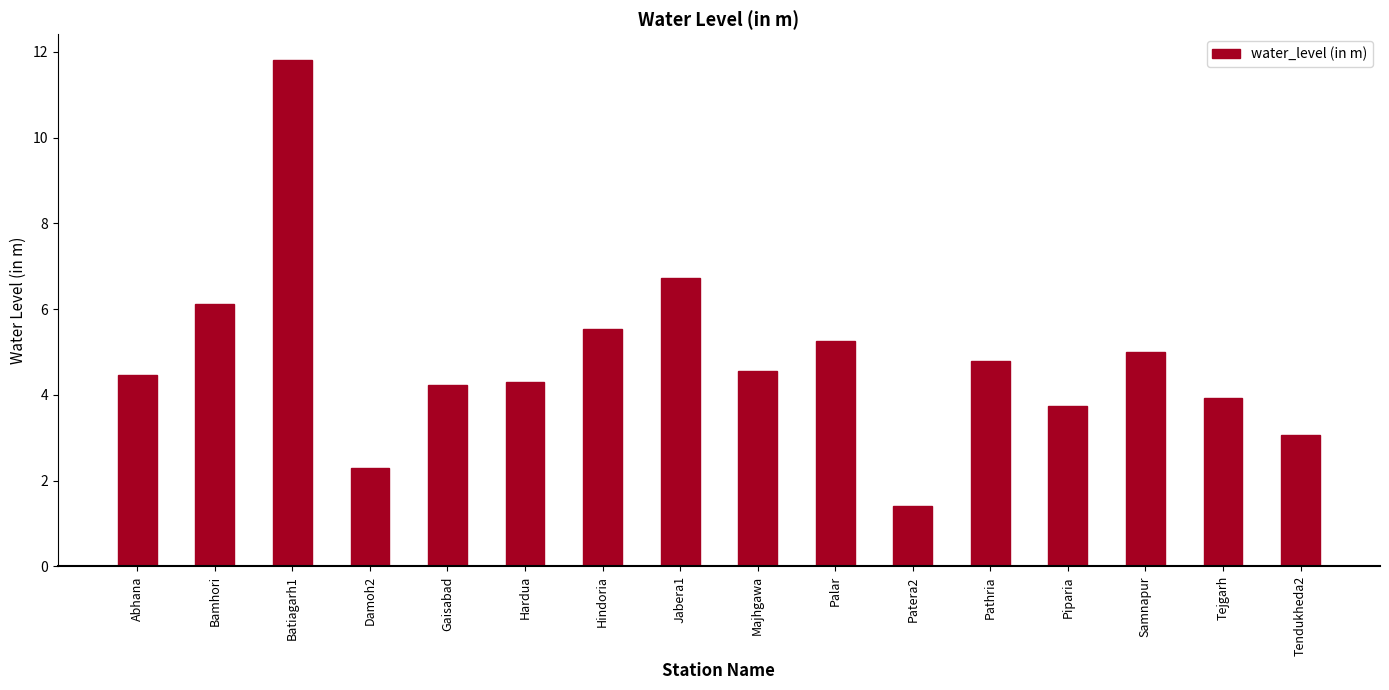

The value at Patera2 is 2.4. True or false?

False